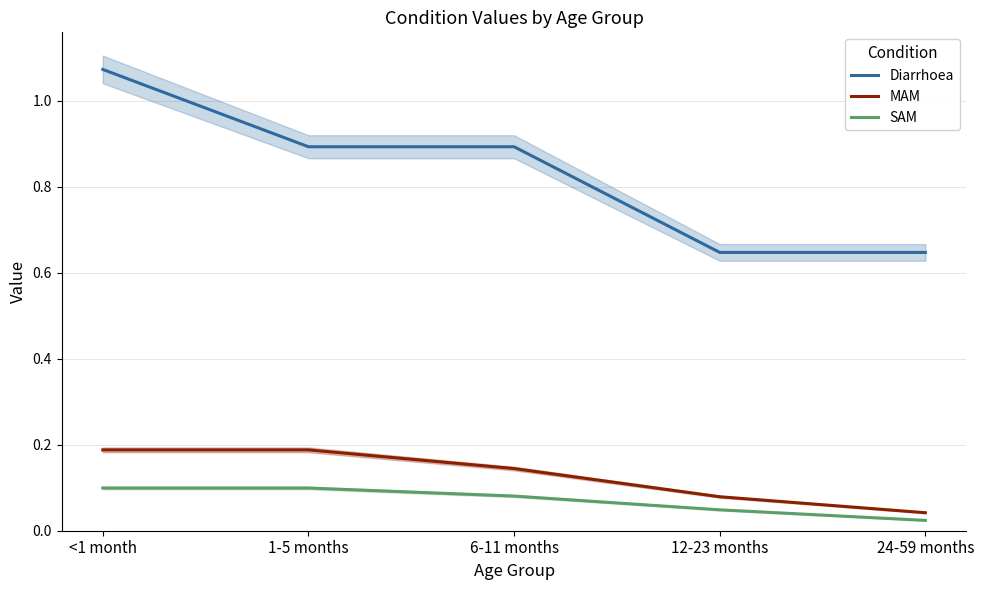

Is it true that Diarrhoea equals 0.9 at 1-5 months?

True